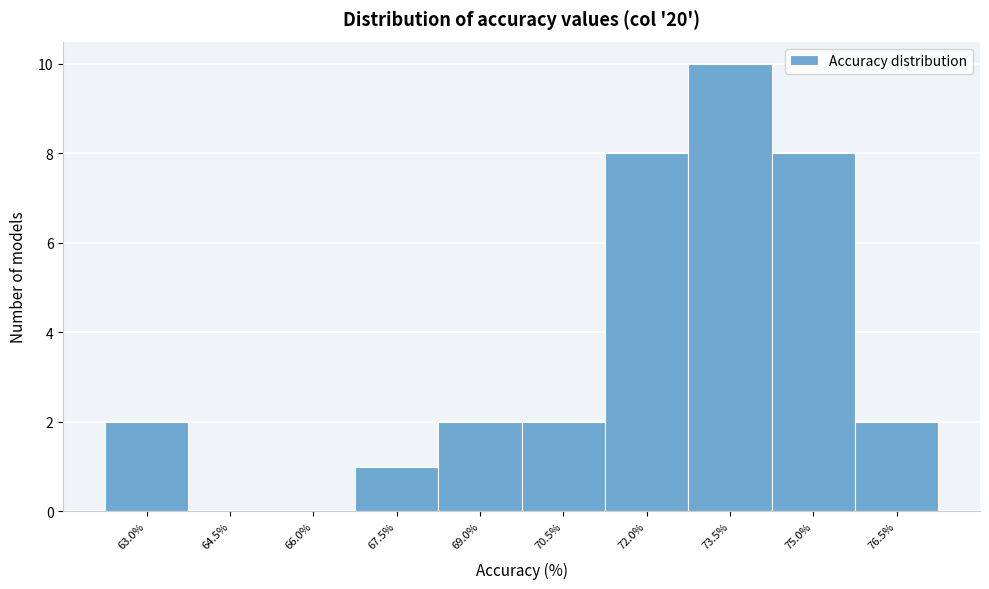

Reading right to left, list all the values displayed in this chart.

76.5%=2	75.0%=8	73.5%=10	72.0%=8	70.5%=2	69.0%=2	67.5%=1	66.0%=0	64.5%=0	63.0%=2